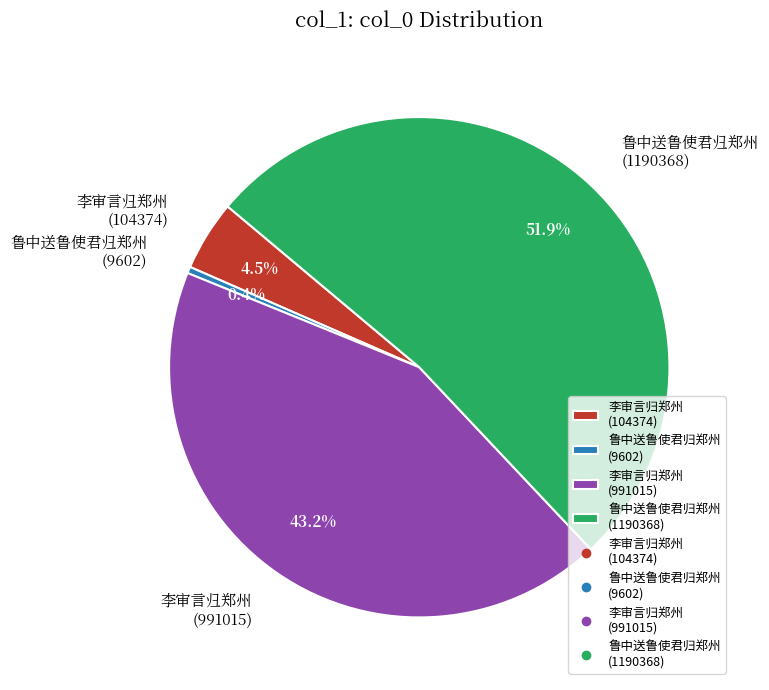

What is the largest slice in the pie chart?

鲁中送鲁使君归郑州 (1190368)